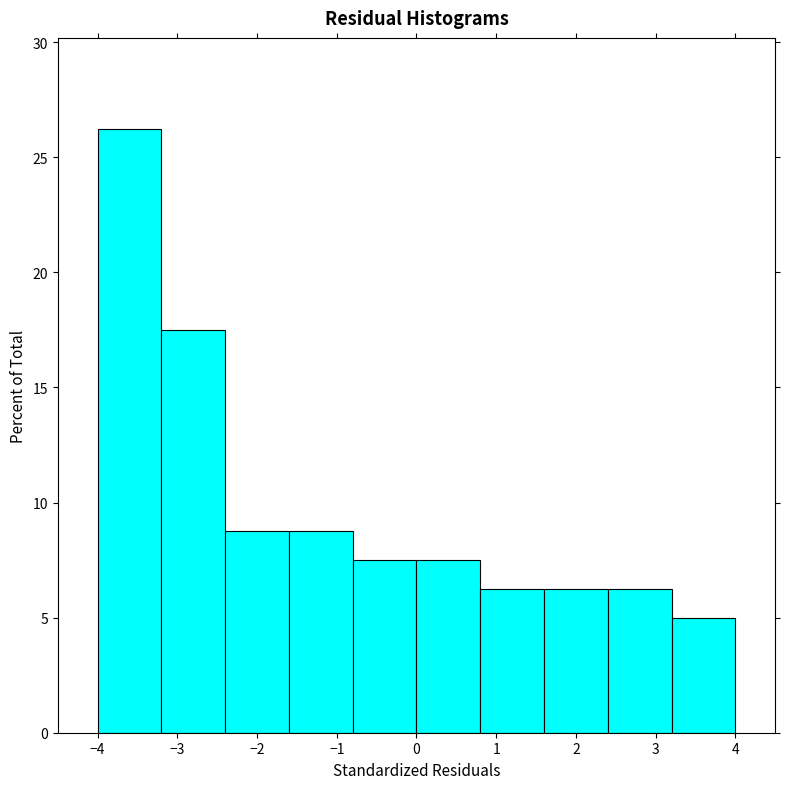

What is the height of the bar covering -1.6 to -0.8 on the x-axis? The values are not printed on the chart, so give them approximately, as read against the axis.

9.0